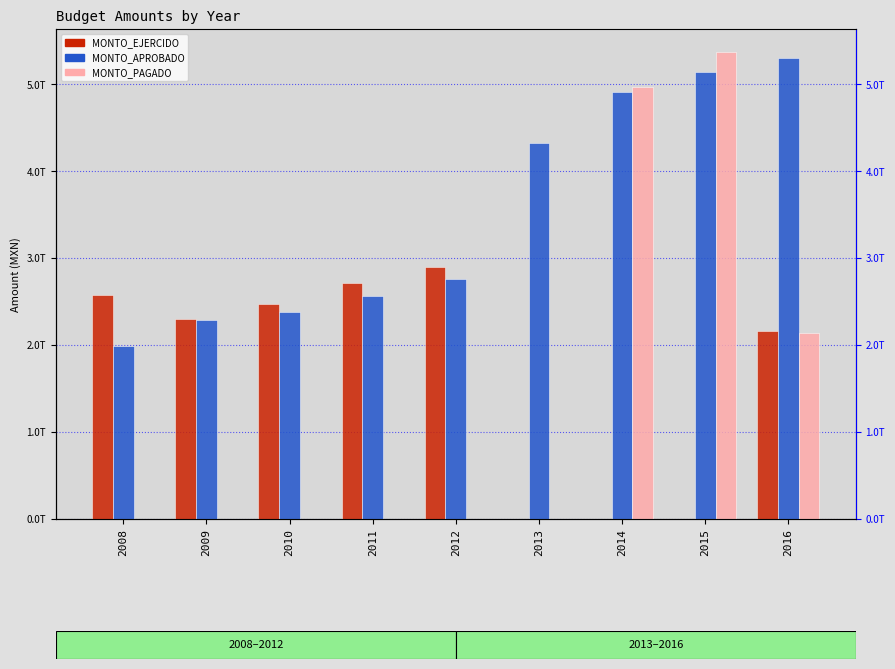

What is the difference between the maximum and minimum values in the MONTO_APROBADO series?

3304769984355.0